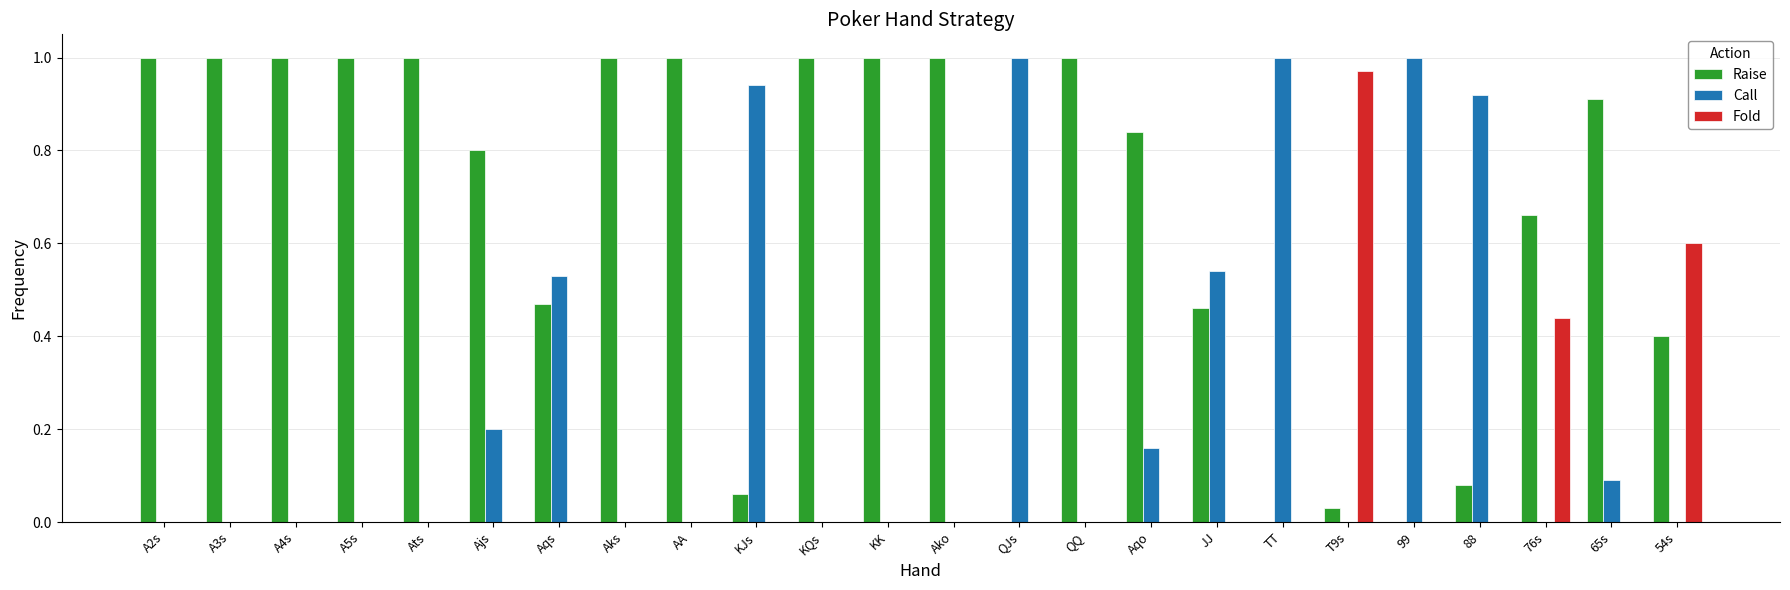

The value of Raise at TT is 0.0. True or false?

True